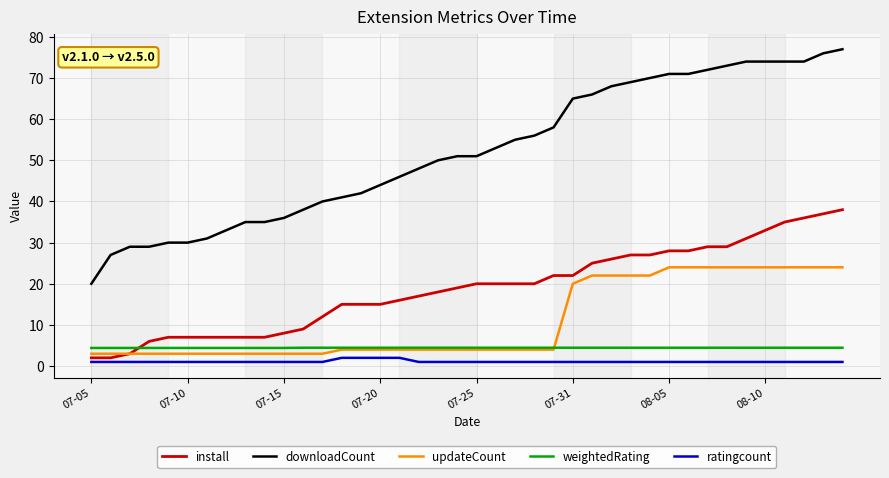

Which series has the widest spread of values?

downloadCount